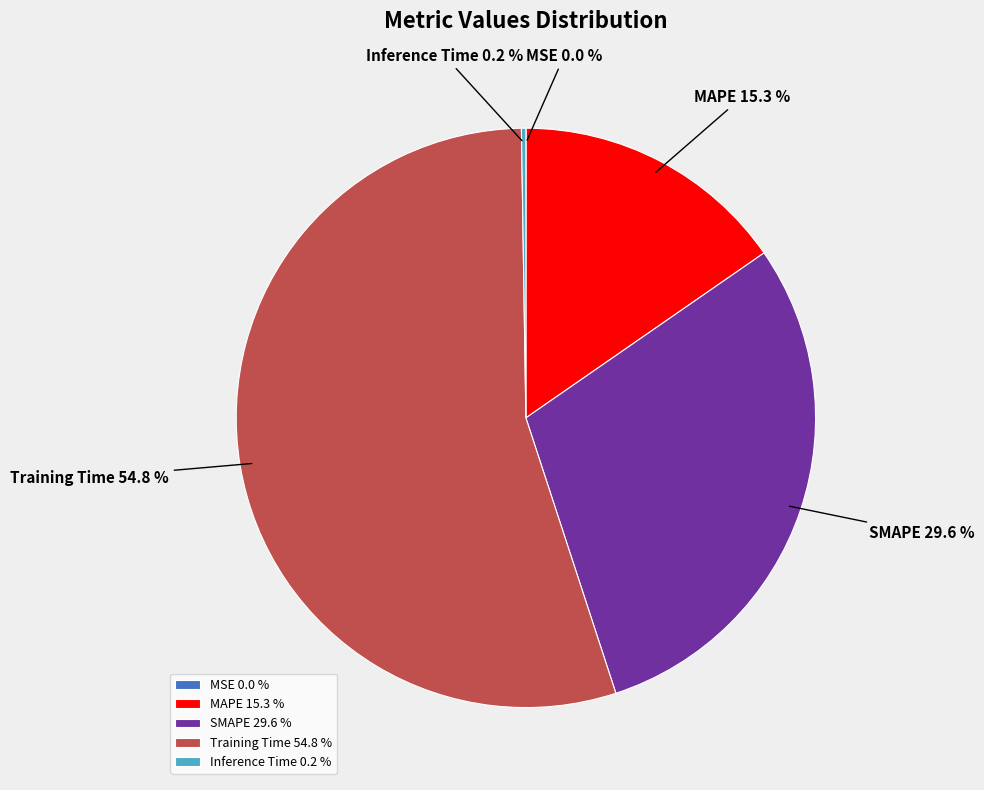

Does Training Time account for over 50% of the chart?

Yes